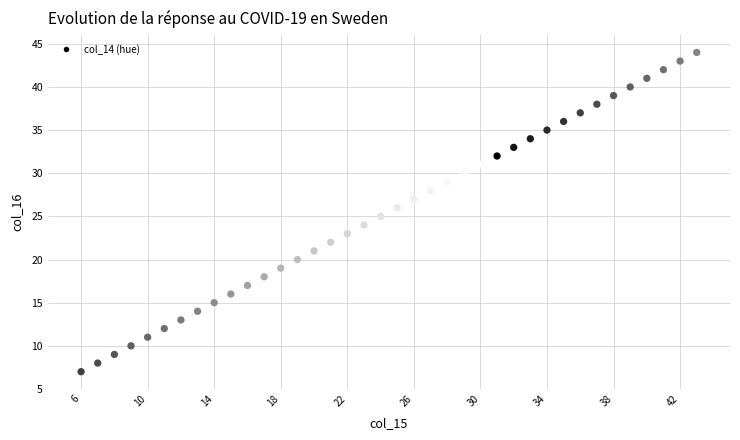

What is the range of Y values (max minus min)?

37